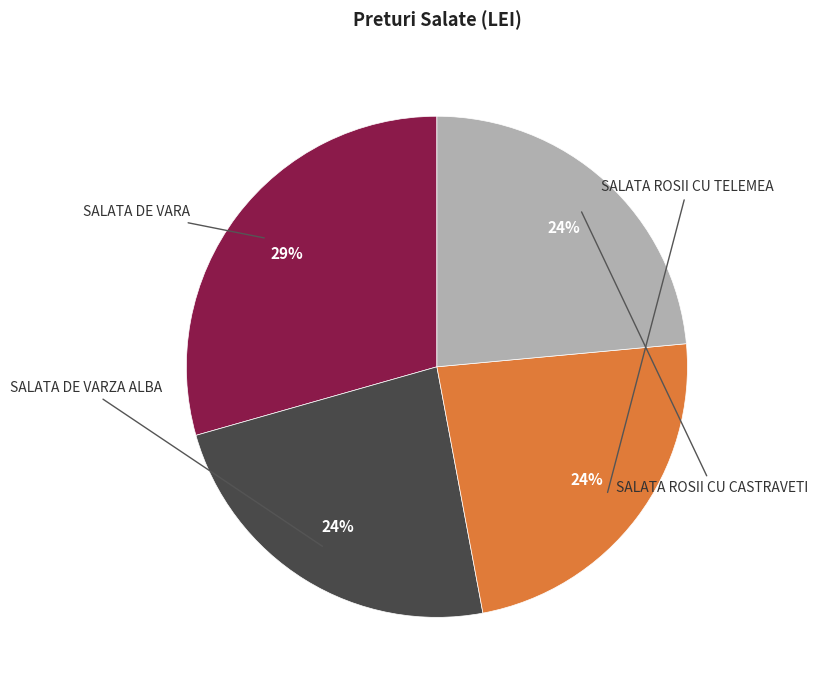

Does any single category account for the majority?

No